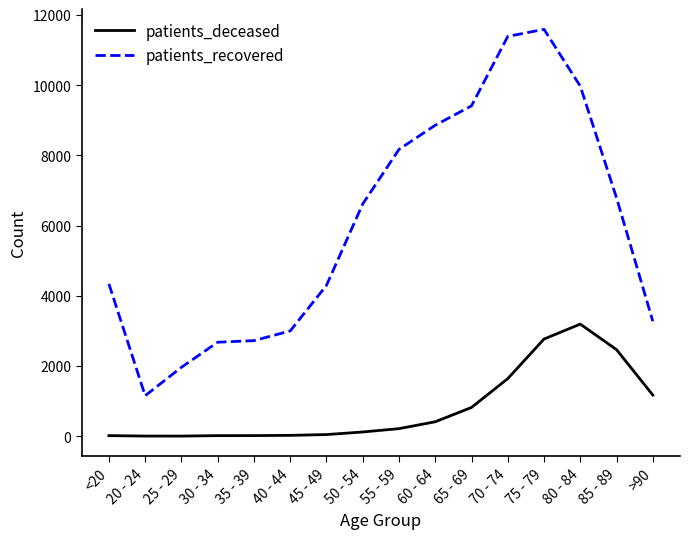

What is the minimum value for patients_deceased?

3